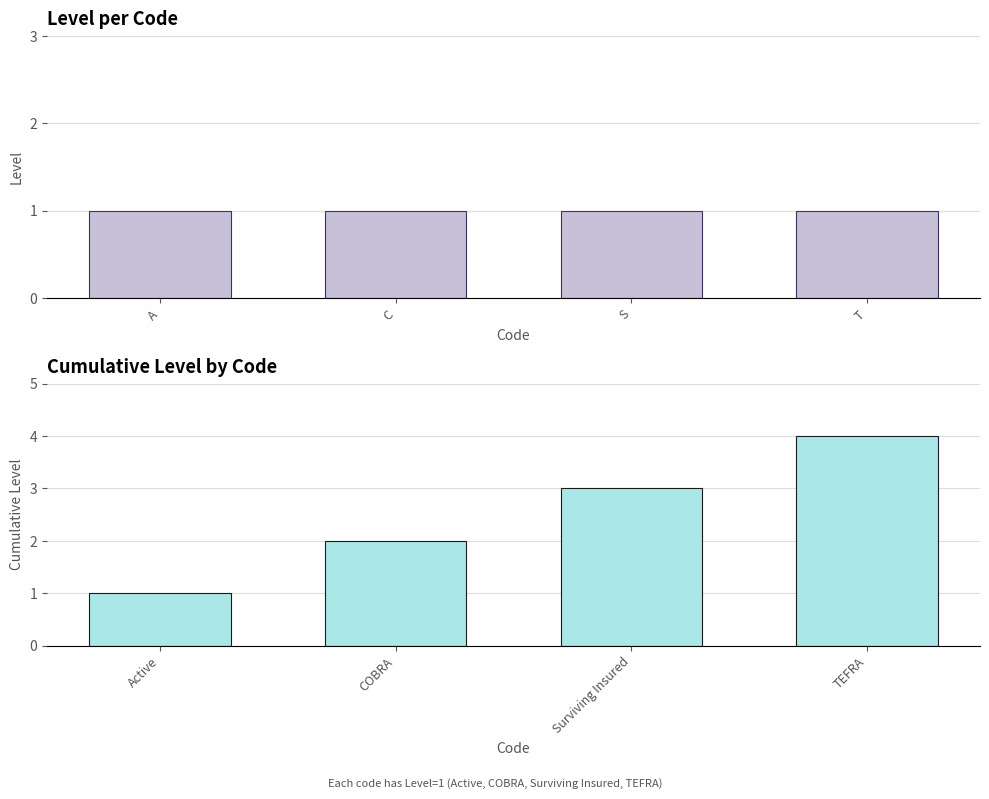

What is the value of the Cumulative Level bar at the 1st from the left?

1